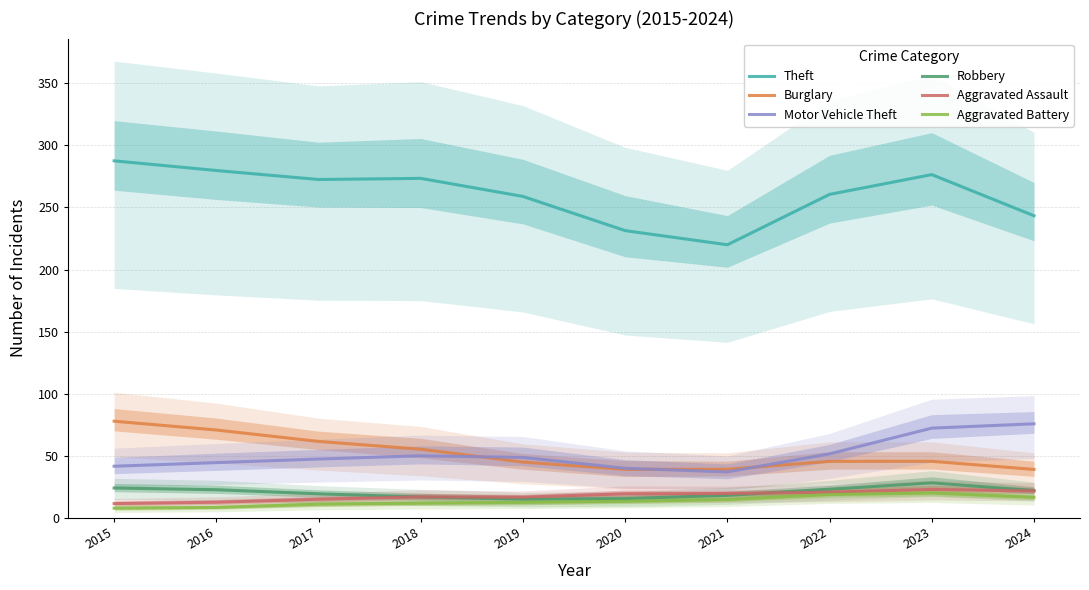

The Aggravated Assault series shows 28.1 at 2018. True or false?

False